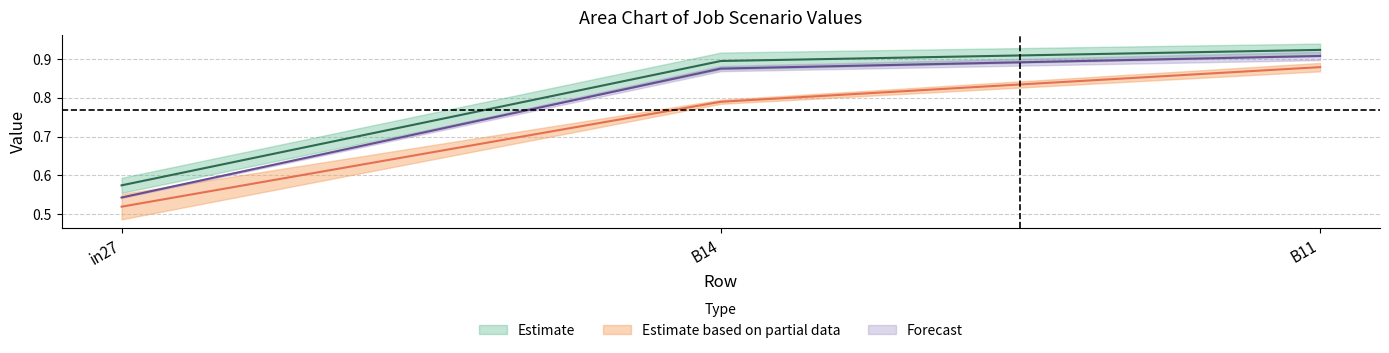

What is the minimum value shown in the chart?

0.5